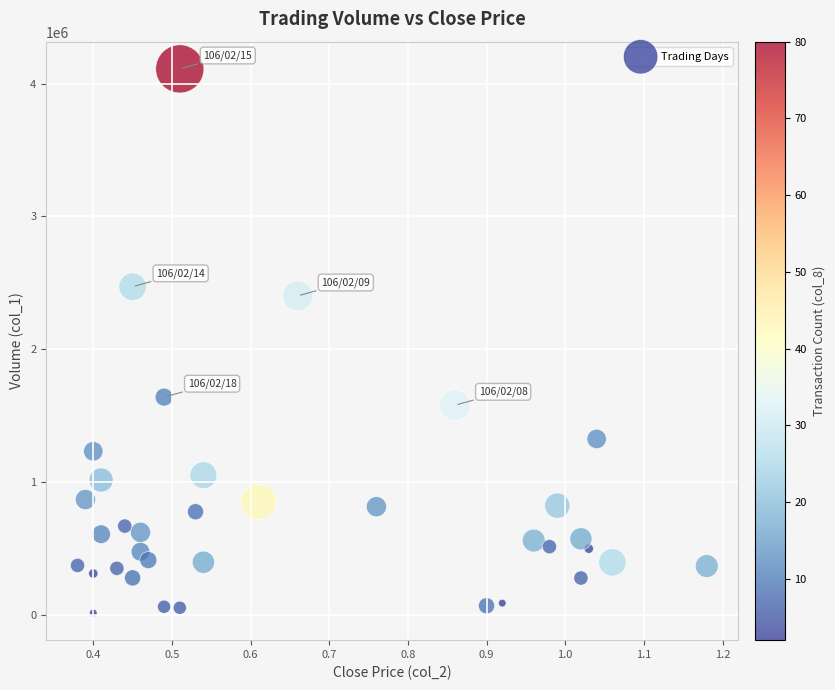

What is the range of Y values (max minus min)?

4096000